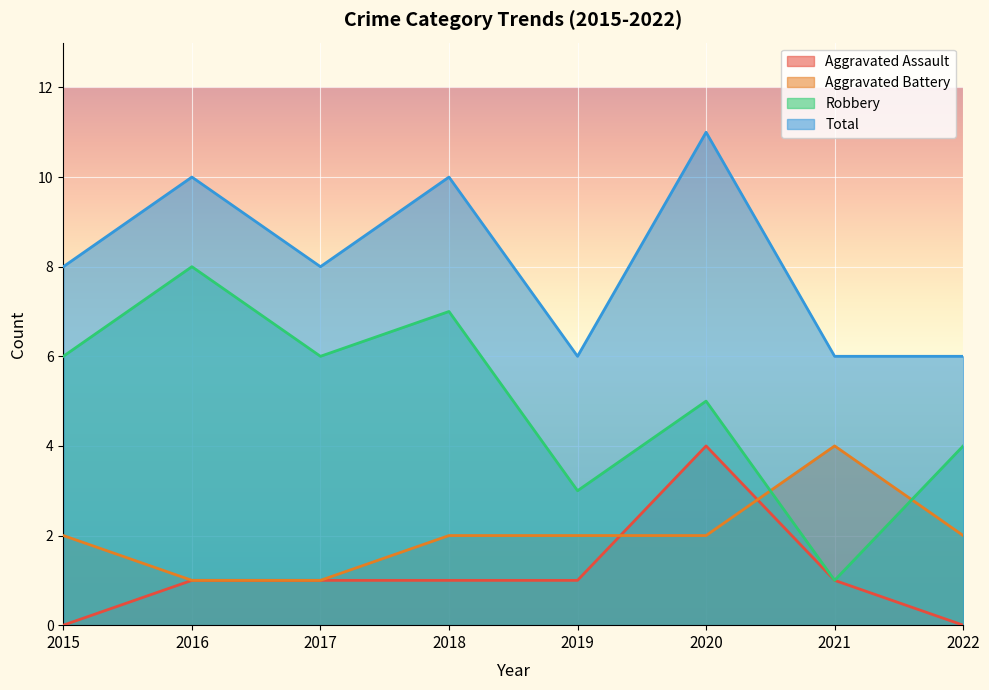

Which category has the highest value in the Aggravated Battery series?

2021